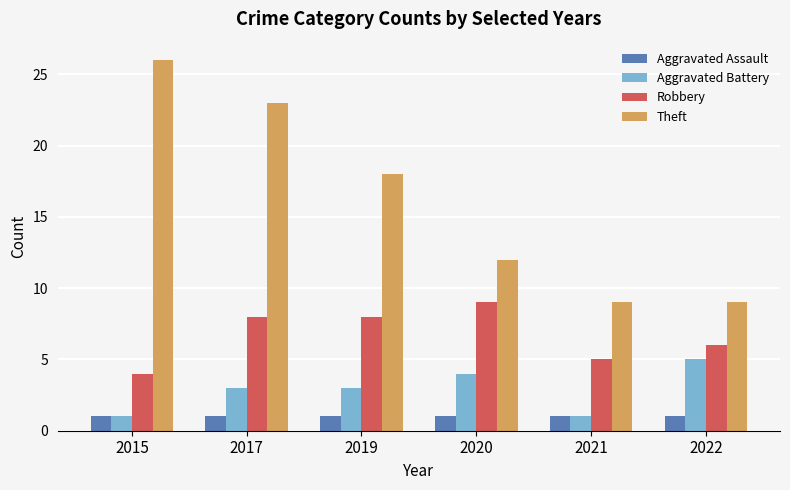

At which category is the sum across all series the highest?

2017